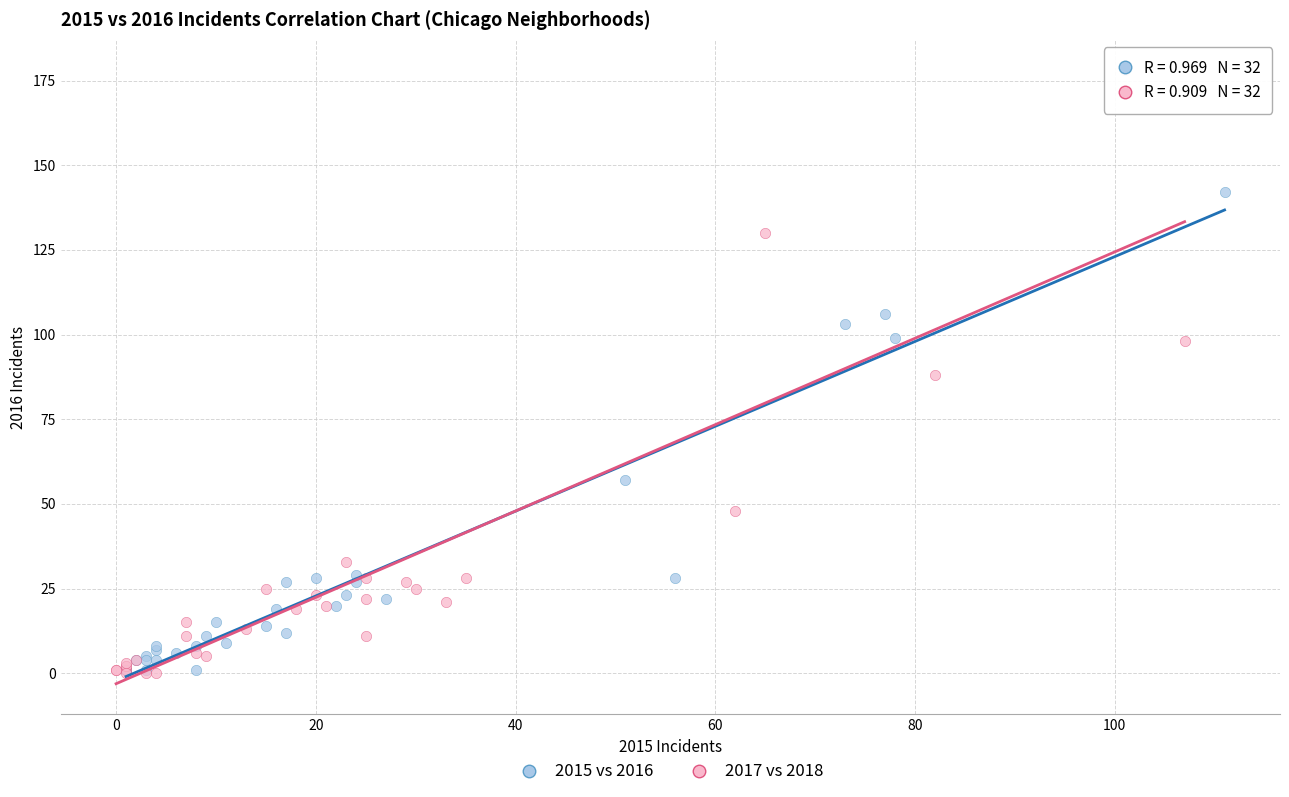

What are all the series names shown in the legend?

2015 vs 2016, 2017 vs 2018